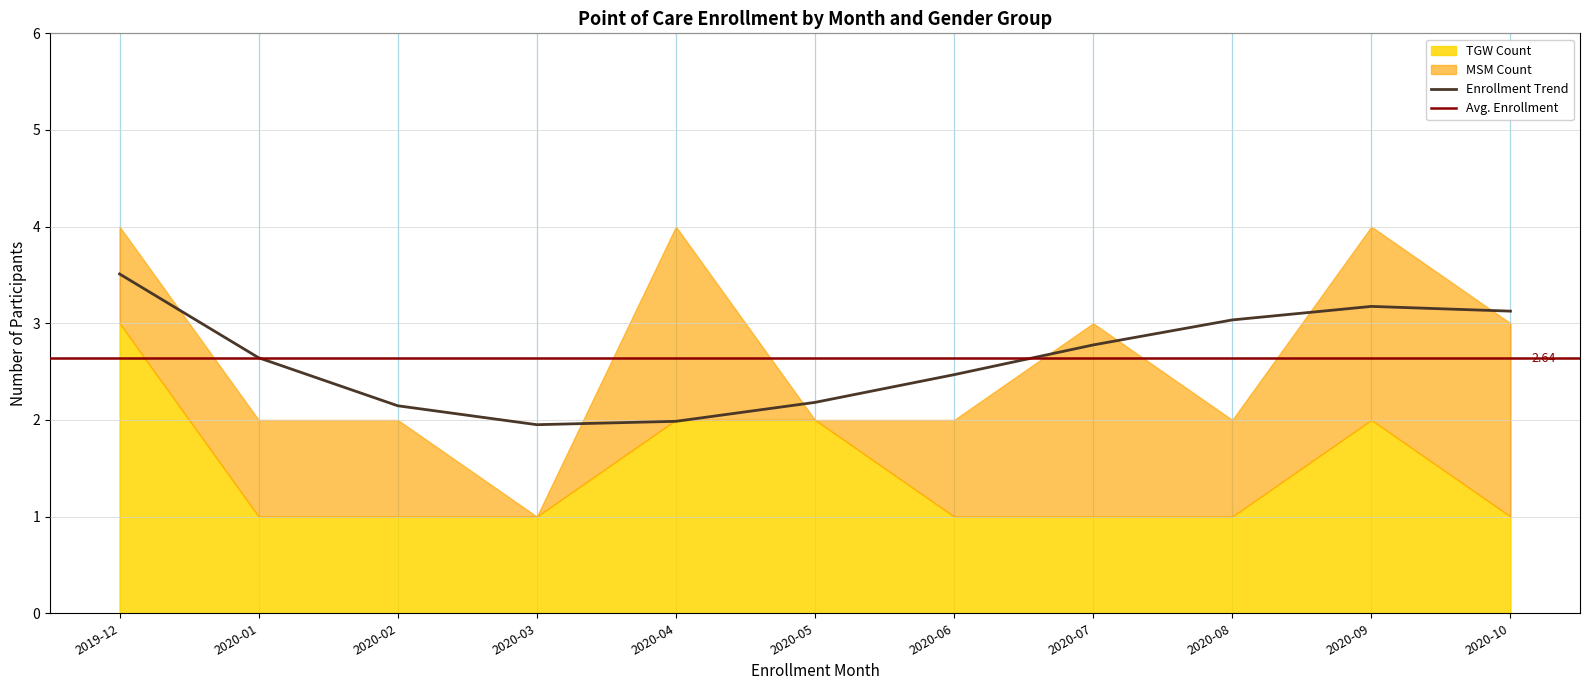

What is the maximum value for MSM_count?

2